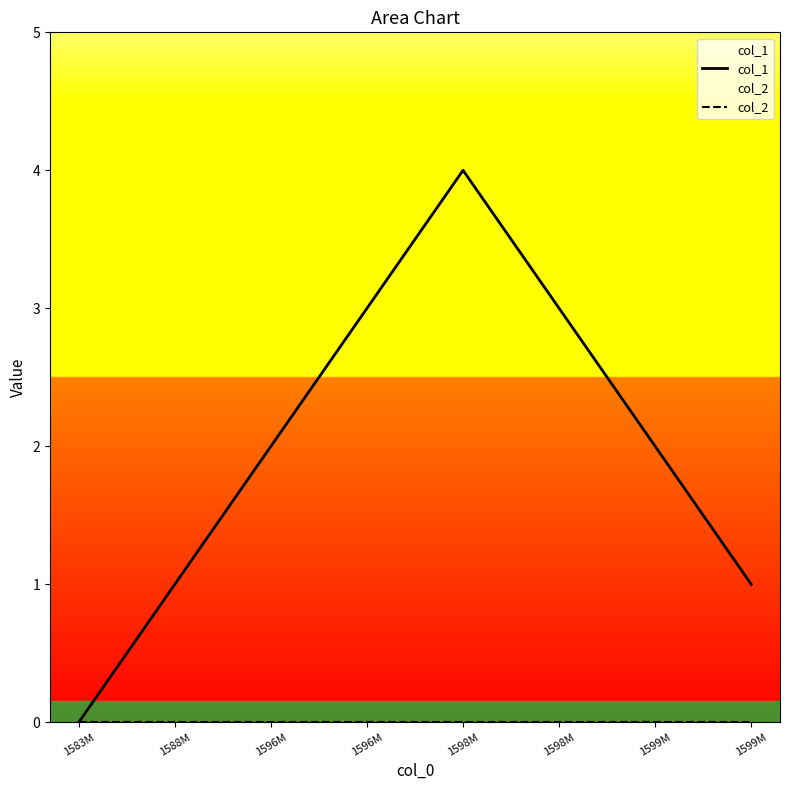

List the series in order of their overall mean, highest first.

col_1, col_2